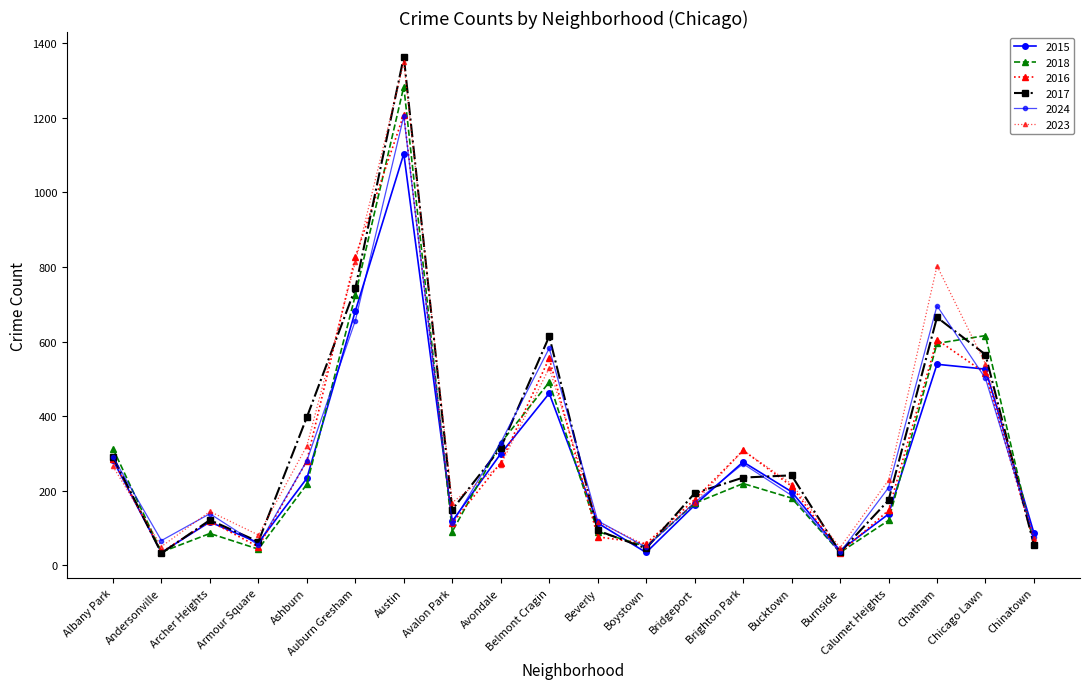

How many intersections are there between 2024 and 2015?

9